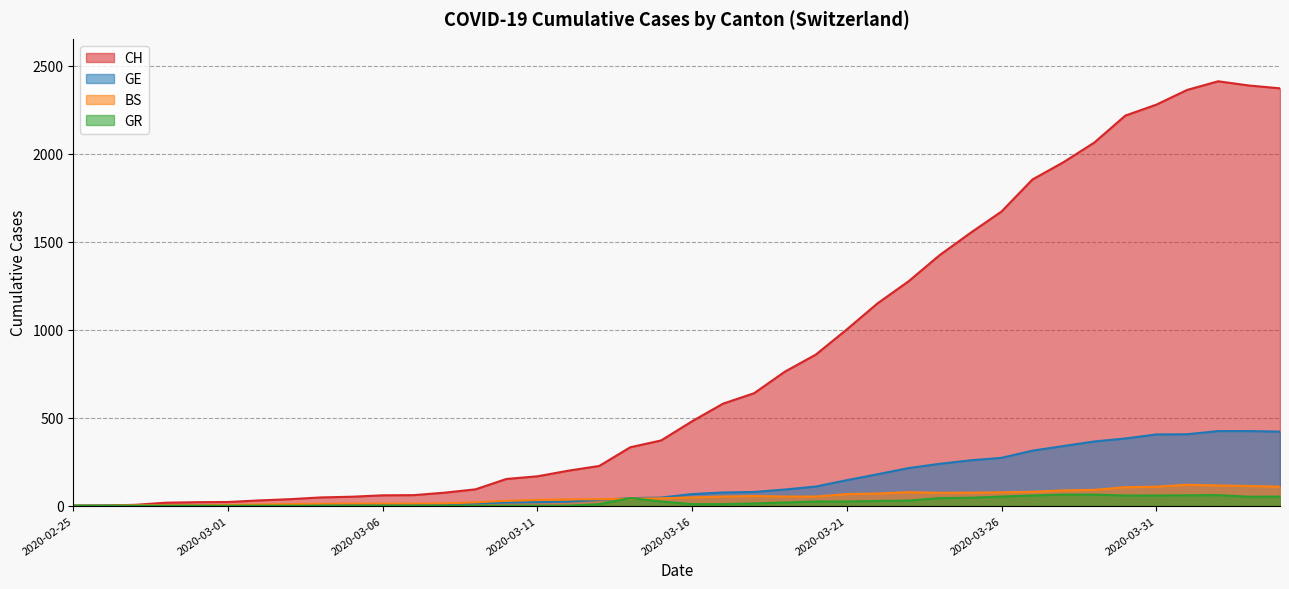

Reading right to left, transcribe all the data shown in this chart.

CH: 2020-04-04=2372	2020-04-03=2388	2020-04-02=2412	2020-04-01=2363	2020-03-31=2279	2020-03-30=2217	2020-03-29=2064	2020-03-28=1952	2020-03-27=1854	2020-03-26=1672	2020-03-25=1551	2020-03-24=1424	2020-03-23=1276	2020-03-22=1151	2020-03-21=1002	2020-03-20=859	2020-03-19=762	2020-03-18=639	2020-03-17=580	2020-03-16=480	2020-03-15=371	2020-03-14=332	2020-03-13=226	2020-03-12=199	2020-03-11=167	2020-03-10=152	2020-03-09=93	2020-03-08=74	2020-03-07=60	2020-03-06=59	2020-03-05=51	2020-03-04=47	2020-03-03=37	2020-03-02=30	2020-03-01=21	2020-02-29=20	2020-02-28=17	2020-02-27=5	2020-02-26=1	2020-02-25=0
GE: 2020-04-04=421	2020-04-03=424	2020-04-02=424	2020-04-01=406	2020-03-31=405	2020-03-30=382	2020-03-29=365	2020-03-28=339	2020-03-27=313	2020-03-26=272	2020-03-25=258	2020-03-24=238	2020-03-23=214	2020-03-22=179	2020-03-21=145	2020-03-20=109	2020-03-19=92	2020-03-18=78	2020-03-17=75	2020-03-16=66	2020-03-15=46	2020-03-14=43	2020-03-13=33	2020-03-12=23	2020-03-11=20	2020-03-10=18	2020-03-09=13	2020-03-08=9	2020-03-07=7	2020-03-06=7	2020-03-05=5	2020-03-04=4	2020-03-03=4	2020-03-02=3	2020-03-01=3	2020-02-29=3	2020-02-28=1	2020-02-27=1	2020-02-26=1	2020-02-25=0
BS: 2020-04-04=108	2020-04-03=112	2020-04-02=115	2020-04-01=119	2020-03-31=108	2020-03-30=105	2020-03-29=90	2020-03-28=87	2020-03-27=79	2020-03-26=76	2020-03-25=74	2020-03-24=73	2020-03-23=77	2020-03-22=69	2020-03-21=66	2020-03-20=52	2020-03-19=52	2020-03-18=55	2020-03-17=52	2020-03-16=47	2020-03-15=42	2020-03-14=40	2020-03-13=37	2020-03-12=36	2020-03-11=33	2020-03-10=28	2020-03-09=19	2020-03-08=13	2020-03-07=12	2020-03-06=12	2020-03-05=12	2020-03-04=11	2020-03-03=9	2020-03-02=7	2020-03-01=4	2020-02-29=3	2020-02-28=3	2020-02-27=3	2020-02-26=0	2020-02-25=0
GR: 2020-04-04=52	2020-04-03=51	2020-04-02=60	2020-04-01=59	2020-03-31=58	2020-03-30=58	2020-03-29=63	2020-03-28=63	2020-03-27=58	2020-03-26=52	2020-03-25=45	2020-03-24=43	2020-03-23=29	2020-03-22=27	2020-03-21=24	2020-03-20=24	2020-03-19=18	2020-03-18=13	2020-03-17=9	2020-03-16=9	2020-03-15=24	2020-03-14=43	2020-03-13=9	2020-03-12=0	2020-03-11=0	2020-03-10=0	2020-03-09=0	2020-03-08=0	2020-03-07=0	2020-03-06=0	2020-03-05=0	2020-03-04=0	2020-03-03=0	2020-03-02=0	2020-03-01=0	2020-02-29=0	2020-02-28=0	2020-02-27=0	2020-02-26=0	2020-02-25=0